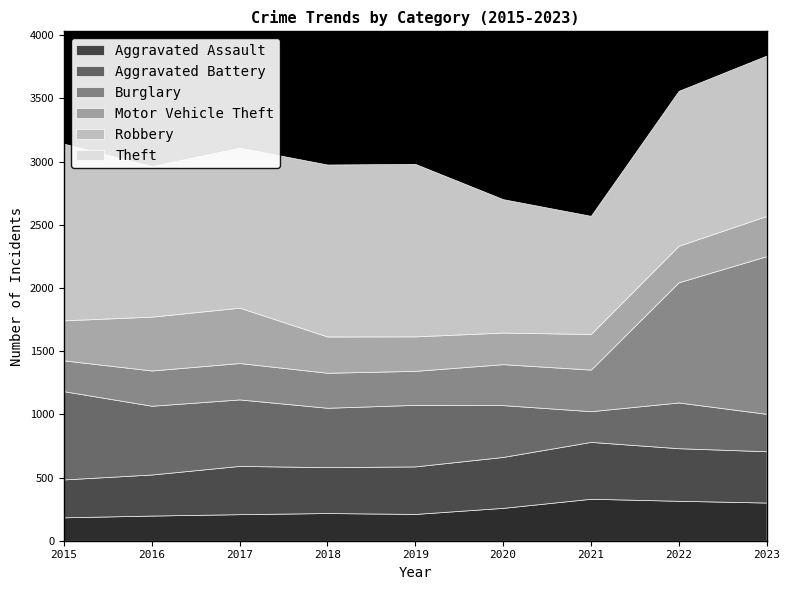

Is the value of Motor Vehicle Theft at 2018 greater than the value of Burglary at 2019?

No